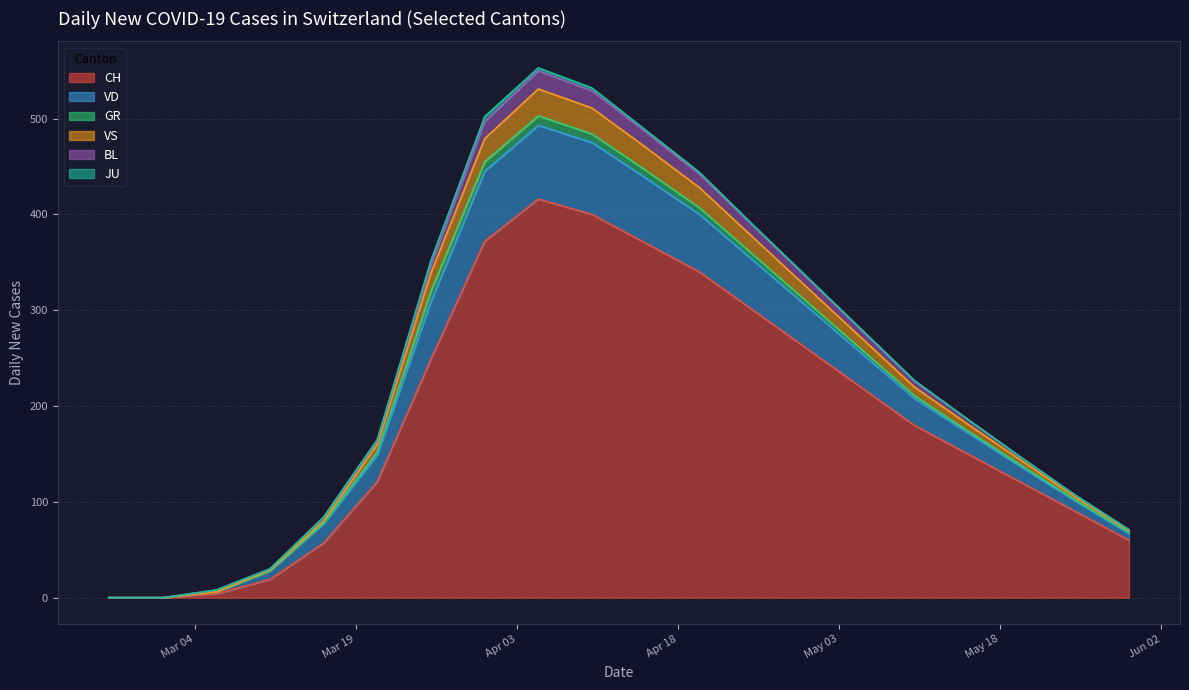

What position from the right is 2020-04-20?

9